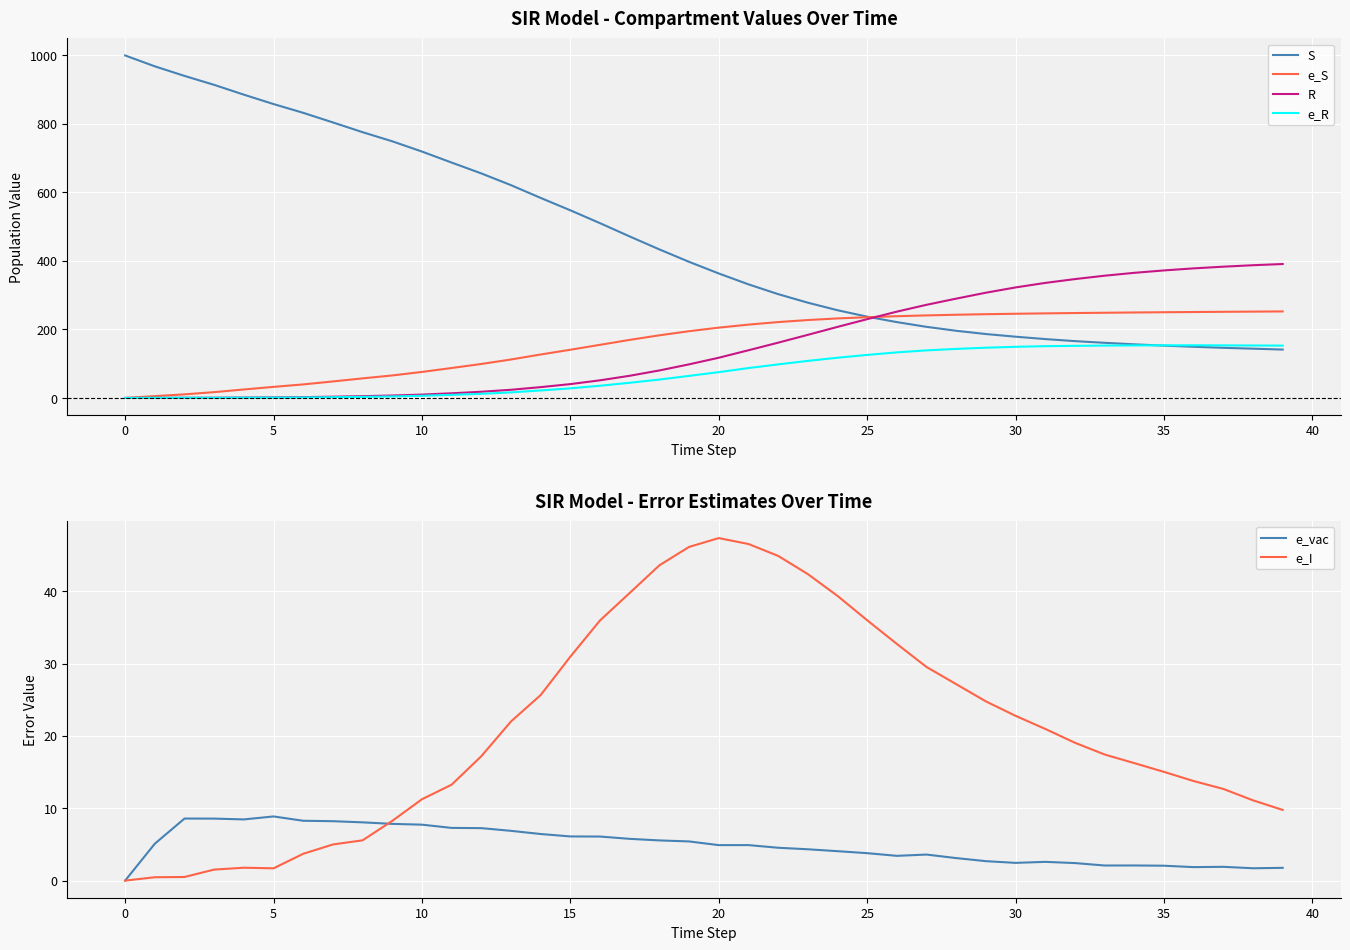

True or false: R has a value of 12.1 at 12.

False